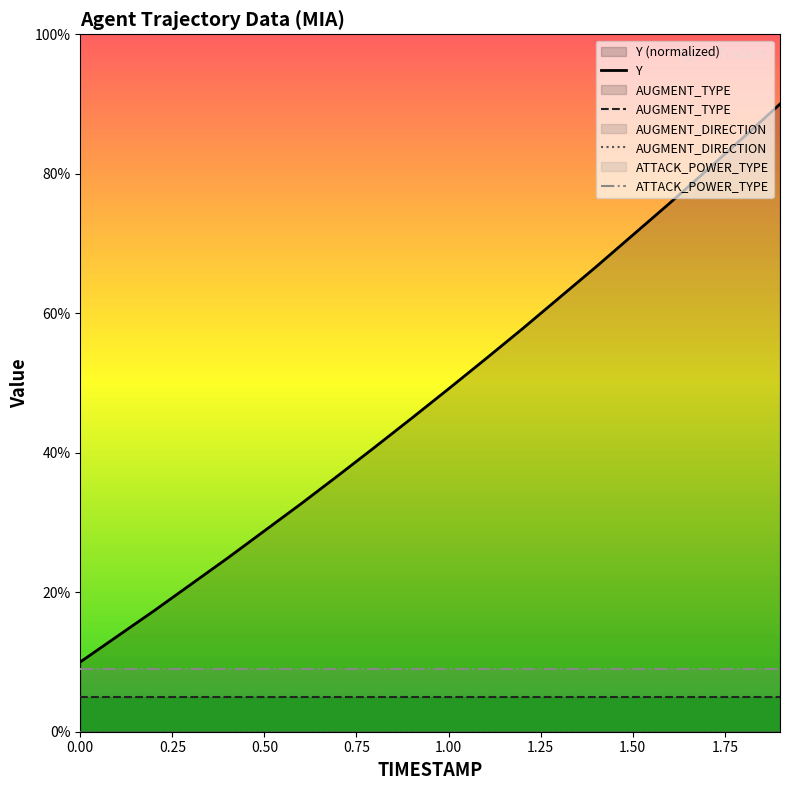

What is the maximum value for AUGMENT_TYPE?

5